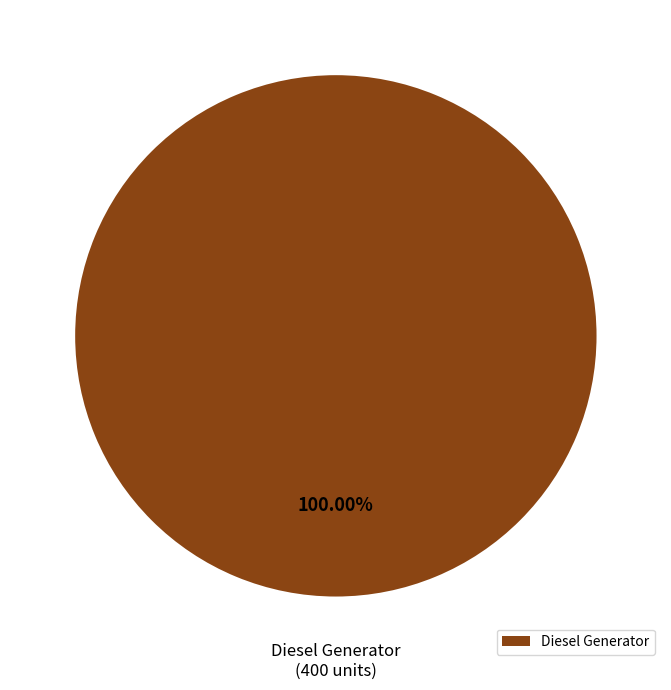

Does Diesel Generator account for over 50% of the chart?

Yes